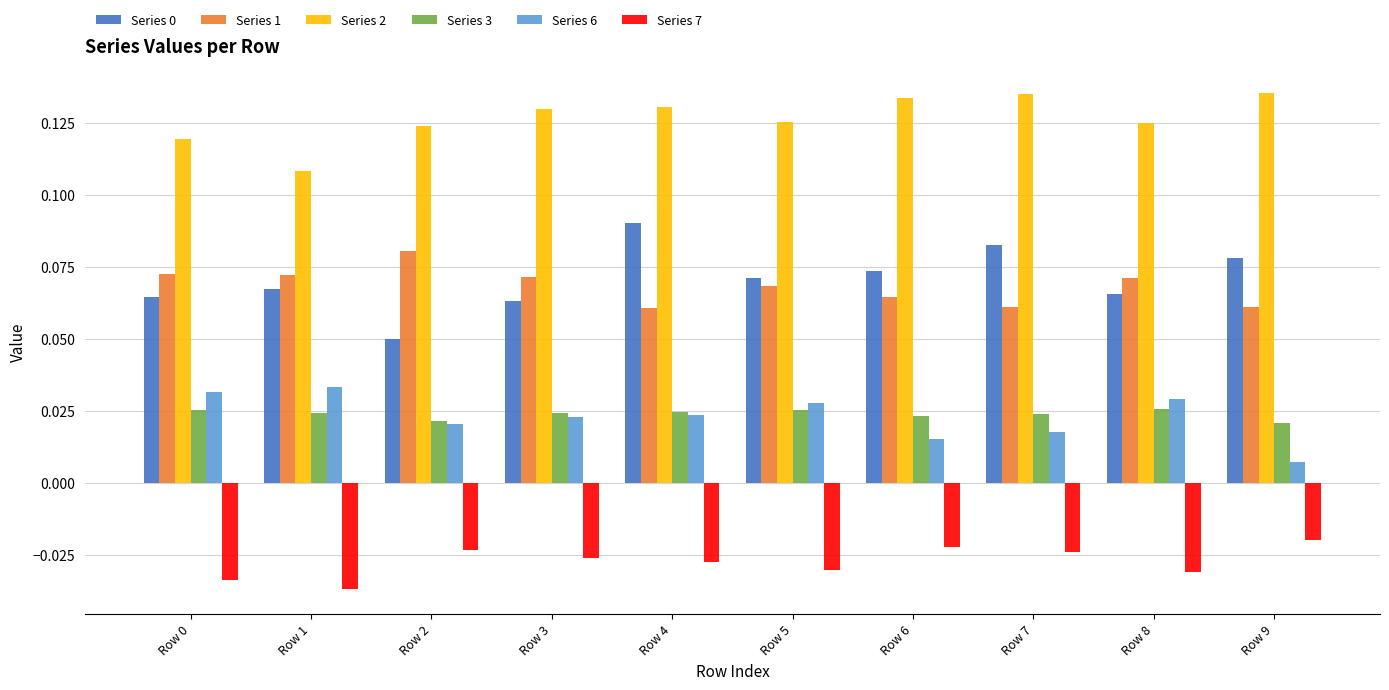

Does the chart contain any negative values?

Yes